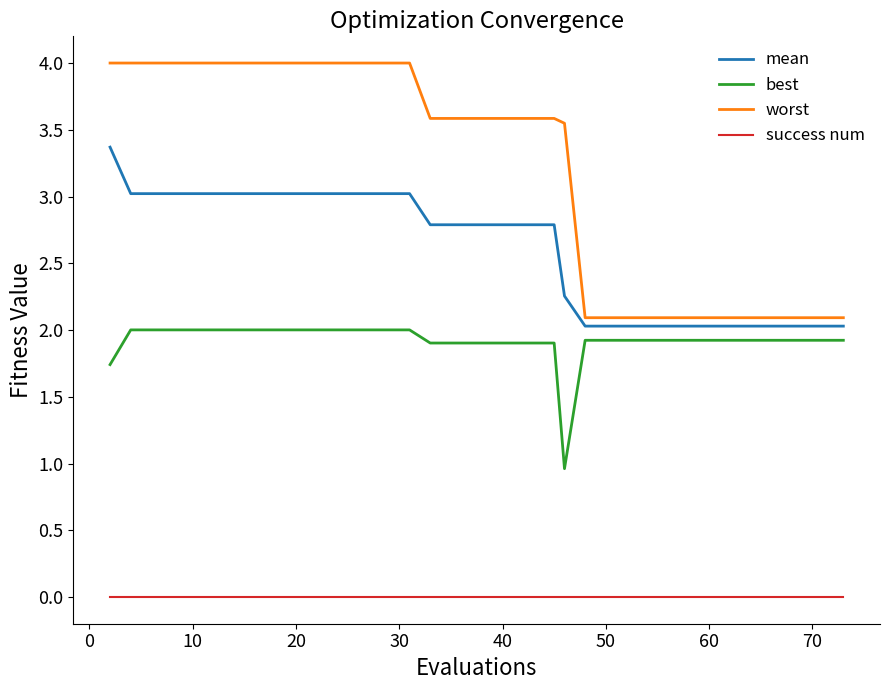

Which series has the largest total across all categories?

worst